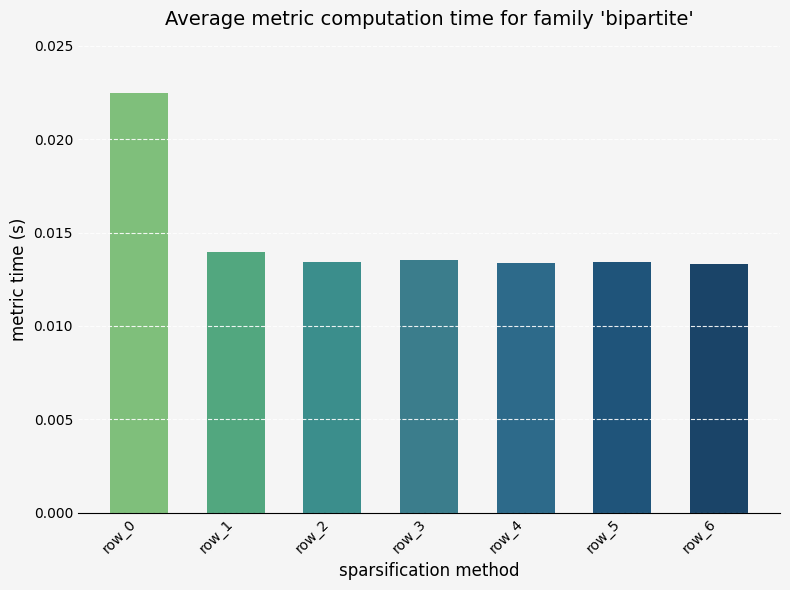

Between row_2 and row_1, which is larger?

row_1